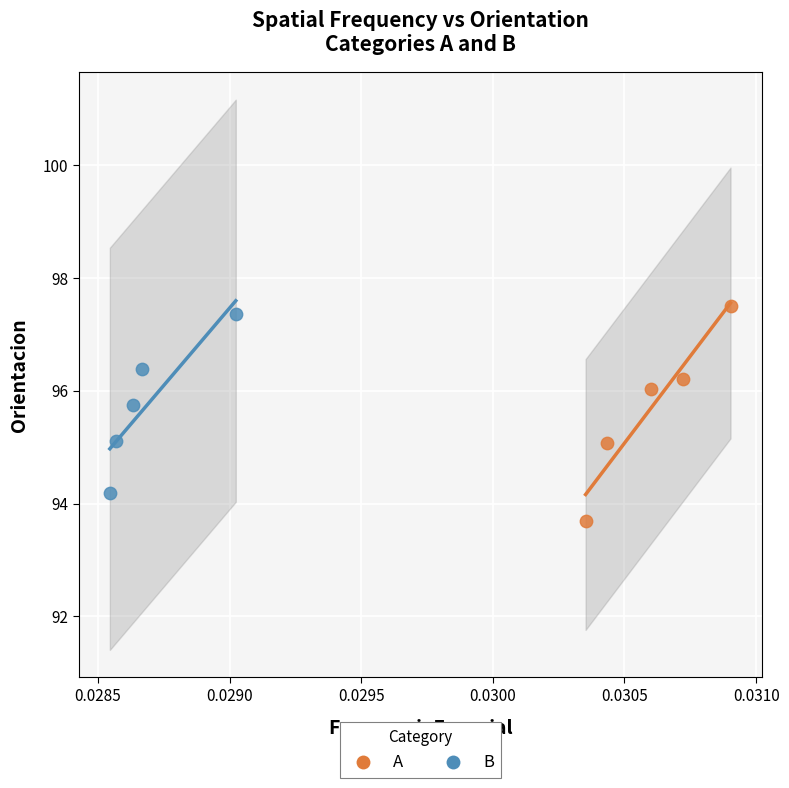

Which series has the widest spread of Y values?

A